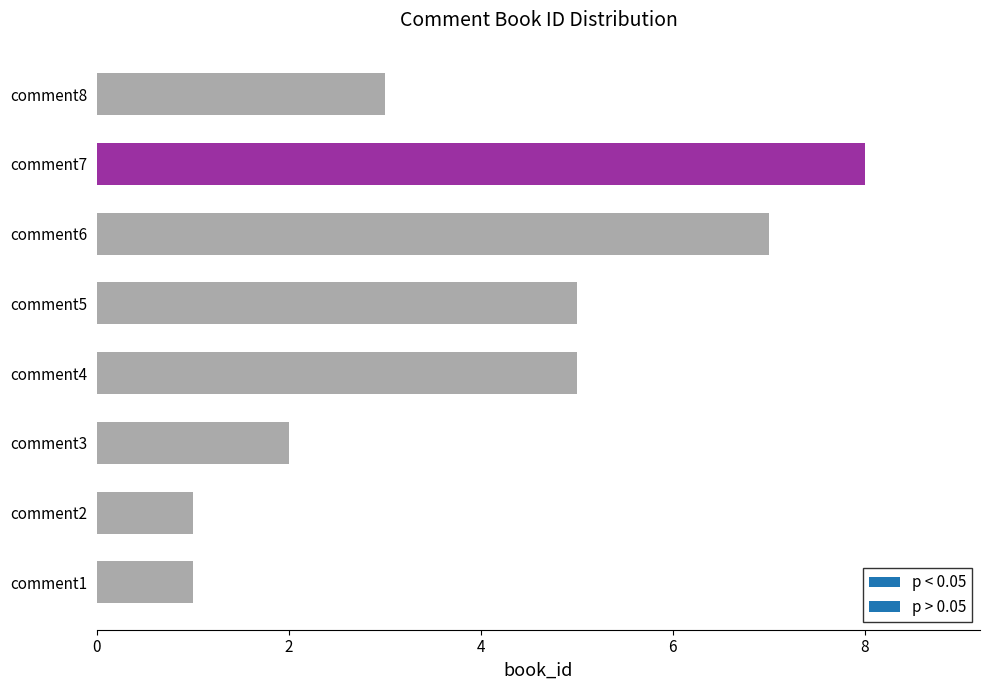

Approximately how many times larger is the value at comment8 compared to comment4?

0.6